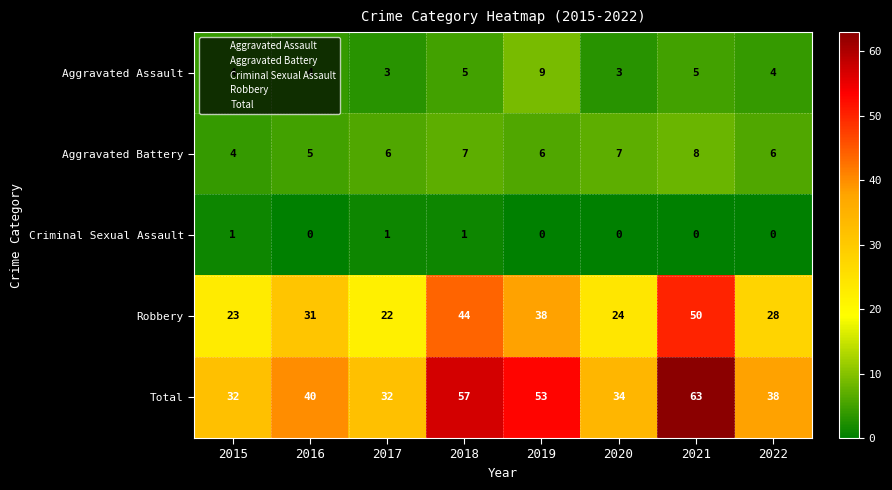

What is the approximate value of Total at 2015, to the nearest 5?

30